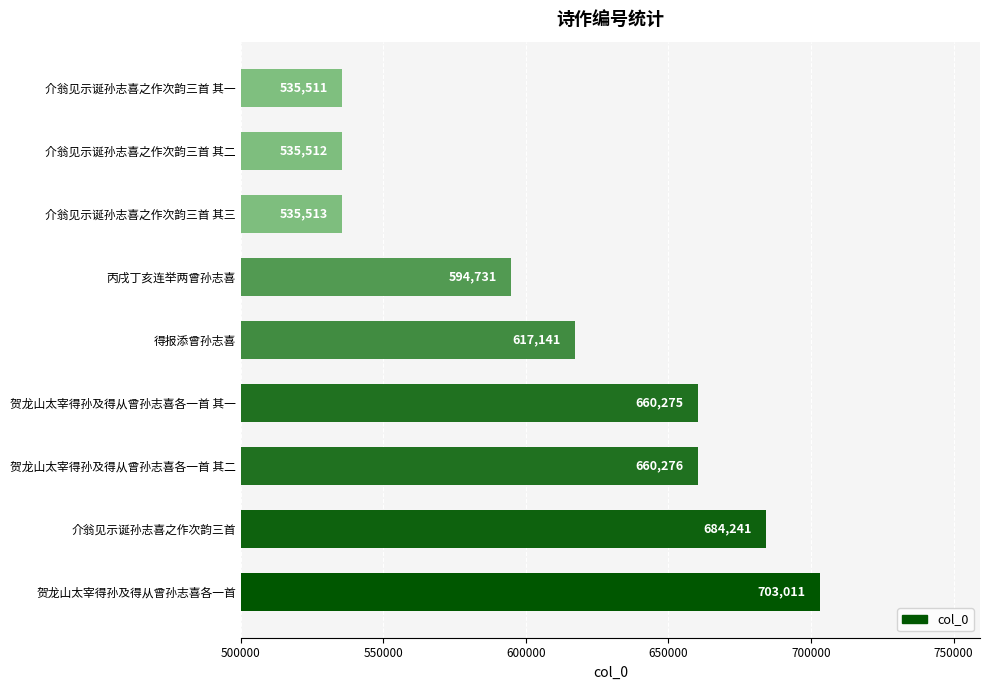

What is the change in value from 得报添曾孙志喜 to 介翁见示诞孙志喜之作次韵三首 其二?

-81629